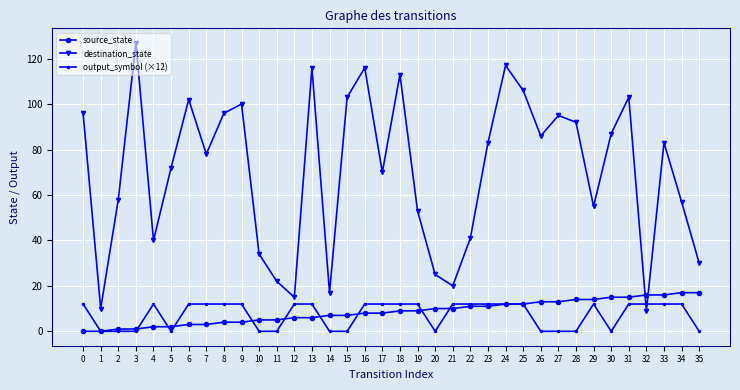

Reading left to right, extract all data points from this chart.

source_state: 0=0	1=0	2=1	3=1	4=2	5=2	6=3	7=3	8=4	9=4	10=5	11=5	12=6	13=6	14=7	15=7	16=8	17=8	18=9	19=9	20=10	21=10	22=11	23=11	24=12	25=12	26=13	27=13	28=14	29=14	30=15	31=15	32=16	33=16	34=17	35=17
destination_state: 0=96	1=10	2=58	3=127	4=40	5=72	6=102	7=78	8=96	9=100	10=34	11=22	12=15	13=116	14=17	15=103	16=116	17=70	18=113	19=53	20=25	21=20	22=41	23=83	24=117	25=106	26=86	27=95	28=92	29=55	30=87	31=103	32=9	33=83	34=57	35=30
output_symbol (×12): 0=12	1=0	2=0	3=0	4=12	5=0	6=12	7=12	8=12	9=12	10=0	11=0	12=12	13=12	14=0	15=0	16=12	17=12	18=12	19=12	20=0	21=12	22=12	23=12	24=12	25=12	26=0	27=0	28=0	29=12	30=0	31=12	32=12	33=12	34=12	35=0